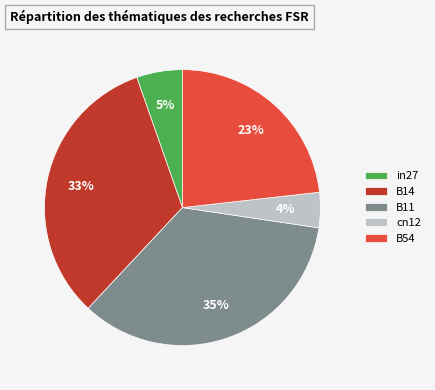

Rank the categories by value from lowest to highest.

cn12, in27, B54, B14, B11